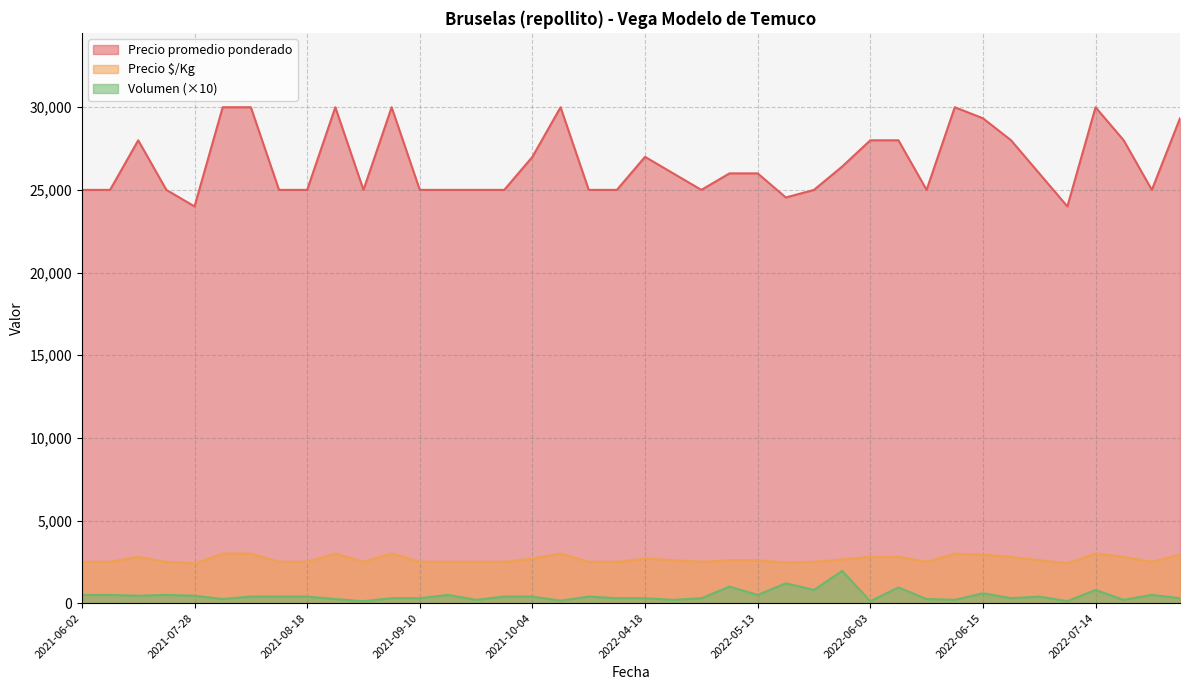

Which series has the largest total across all categories?

Precio promedio ponderado